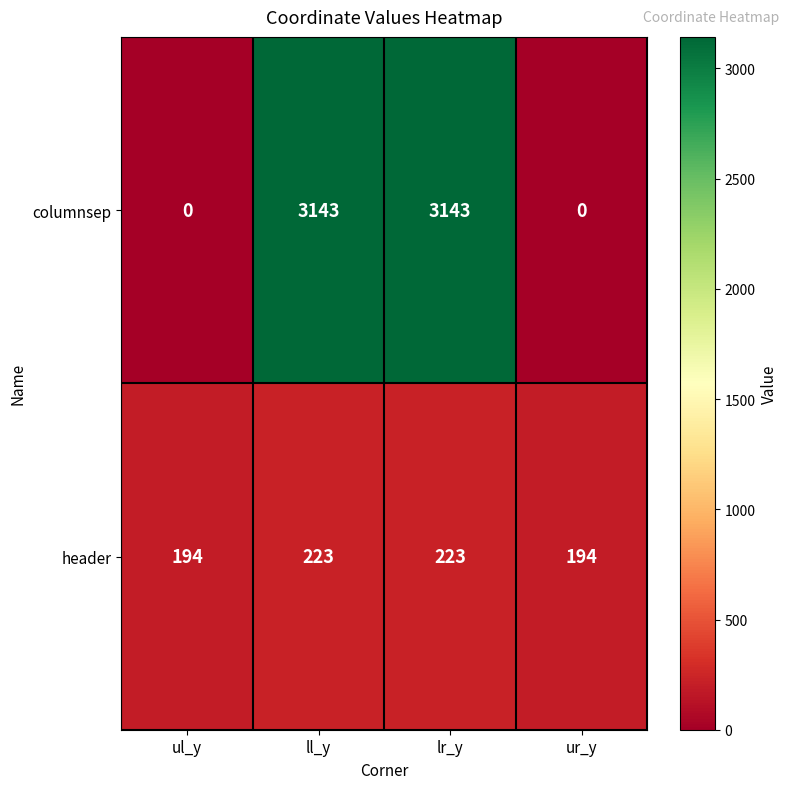

Reading left to right, transcribe all the data shown in this chart.

columnsep: ul_y=0	ll_y=3143	lr_y=3143	ur_y=0
header: ul_y=194	ll_y=223	lr_y=223	ur_y=194